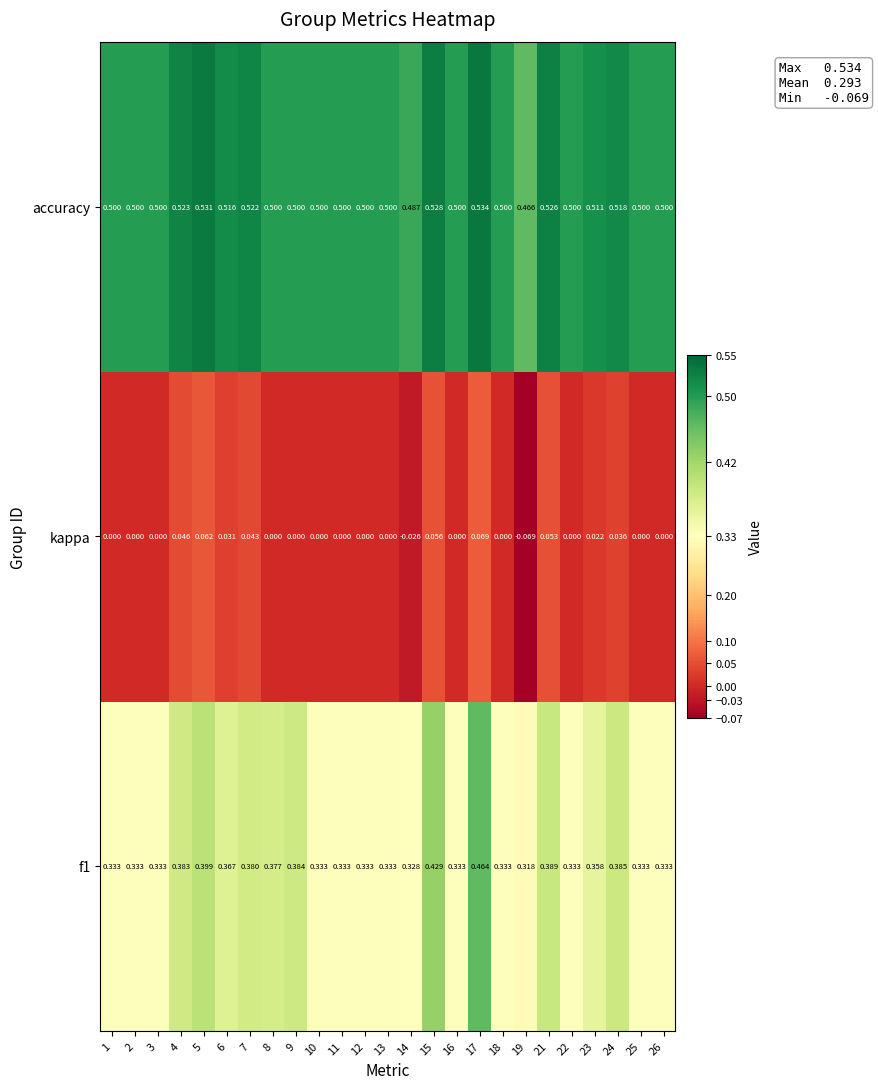

Which series has the largest total across all categories?

accuracy